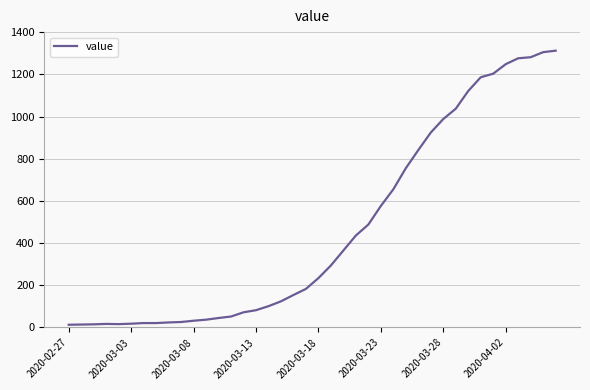

What is the minimum value shown in the chart?

13